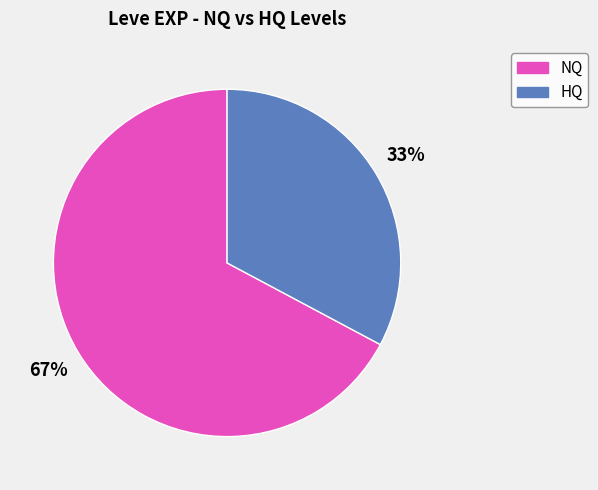

Does any single category account for the majority?

Yes